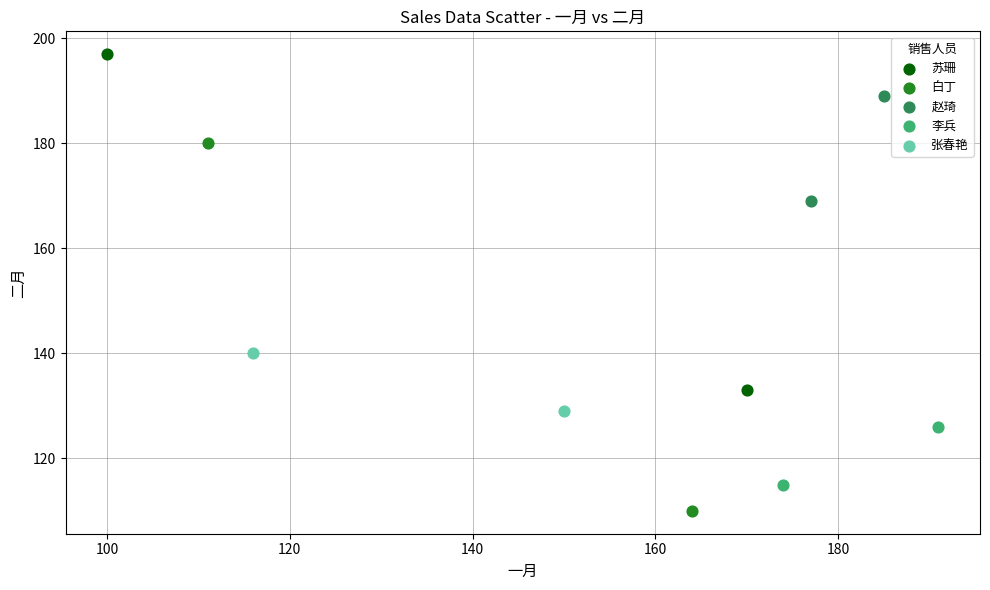

What are all the series names shown in the legend?

苏珊, 白丁, 赵琦, 李兵, 张春艳